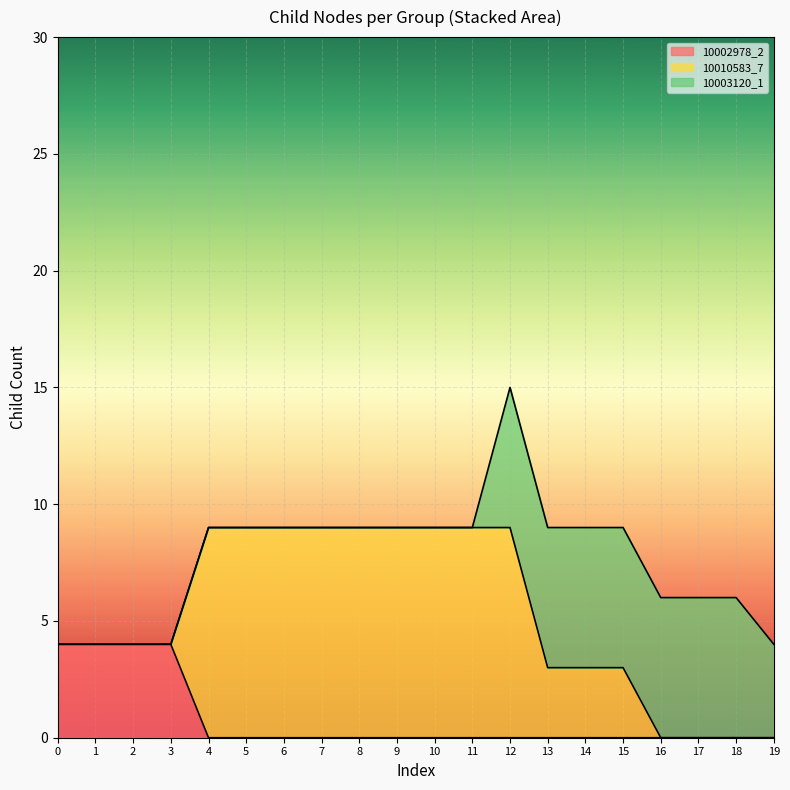

What is the difference between the highest and lowest values at 1?

4